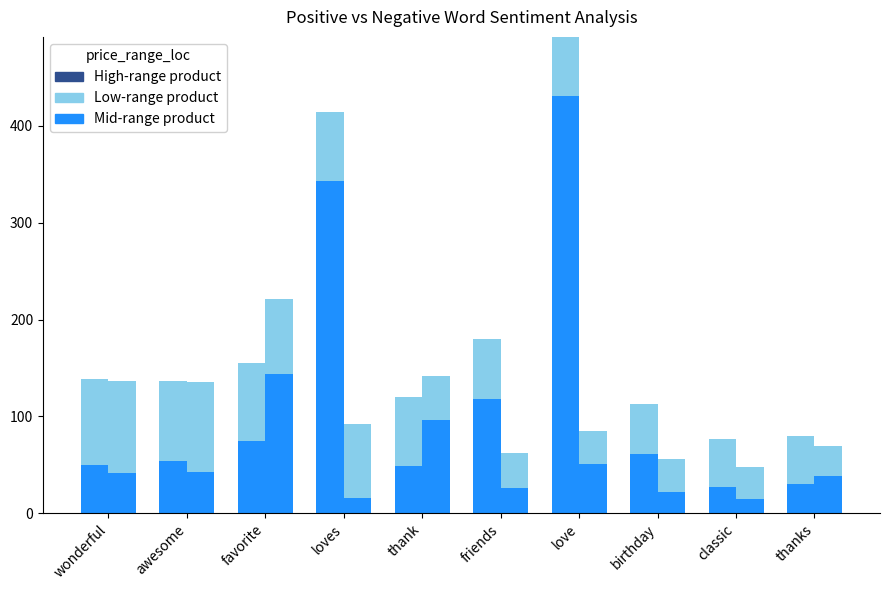

The value of neg anchor score (x100) at friends is 36. True or false?

True